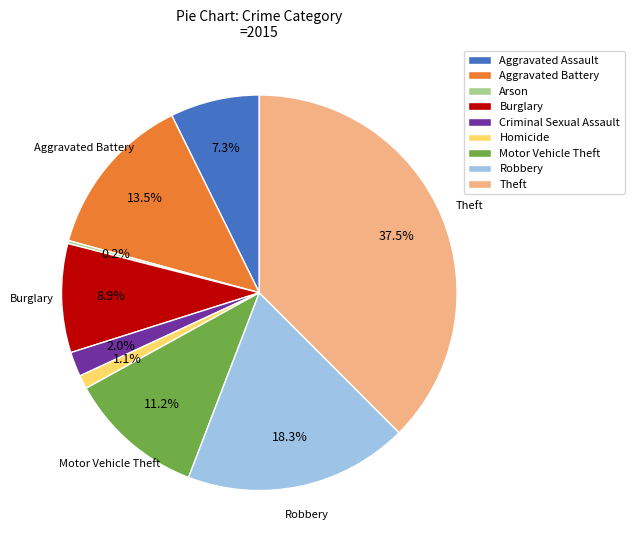

What is the ratio of the value at Aggravated Battery to the value at Burglary?

1.5